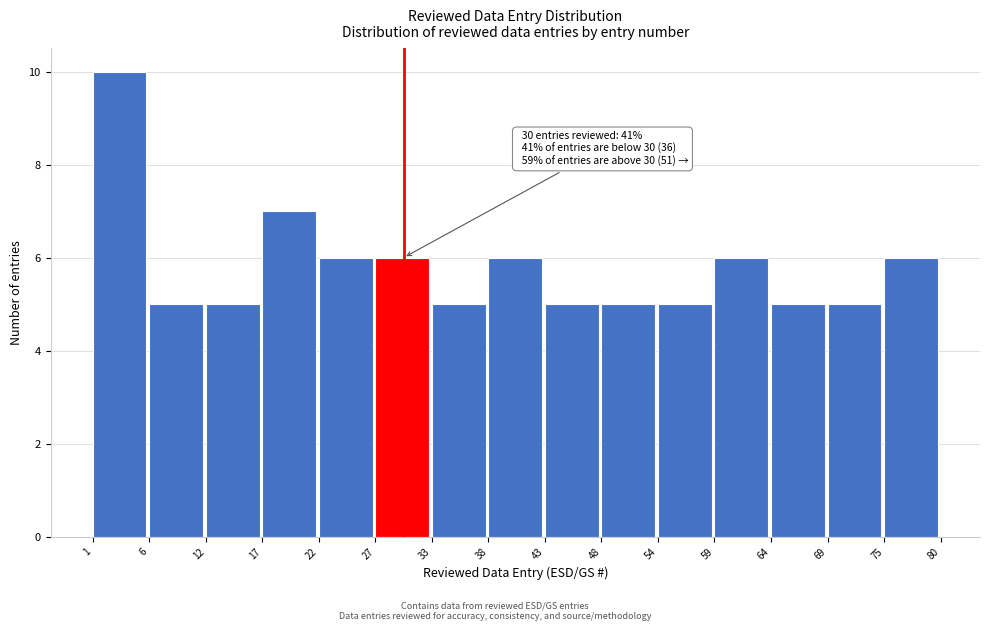

Which range on the x-axis has the tallest bar?

1 to 6